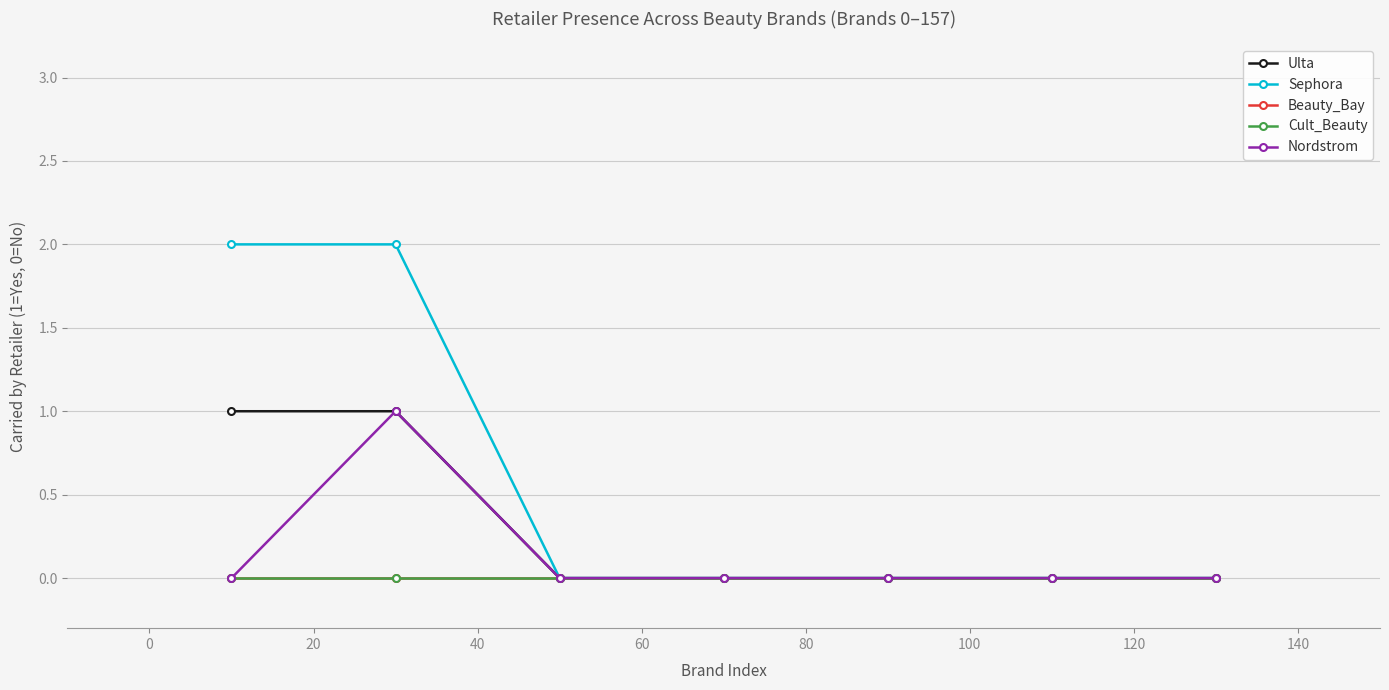

Does the chart have visible grid lines?

Yes